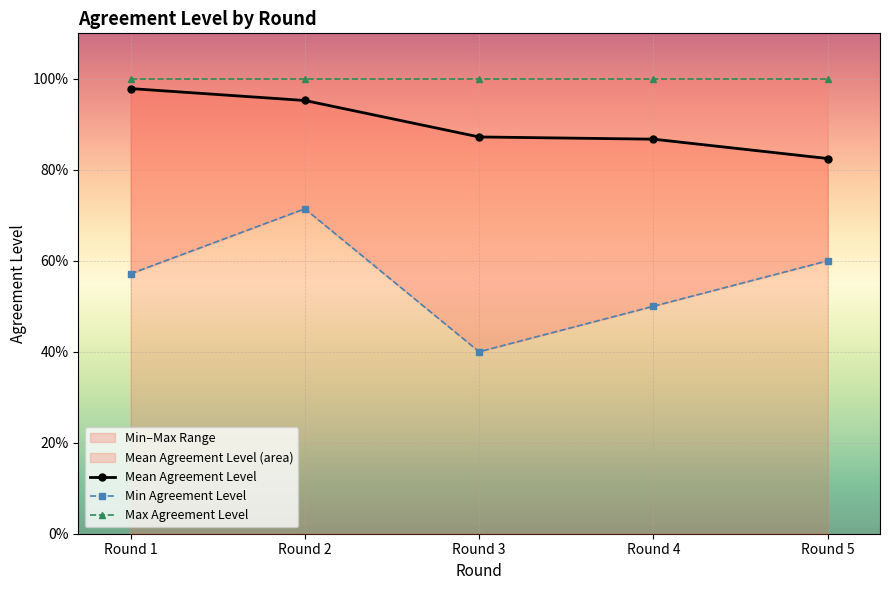

The value of Mean Agreement Level at Round 2 is 0.4. True or false?

False